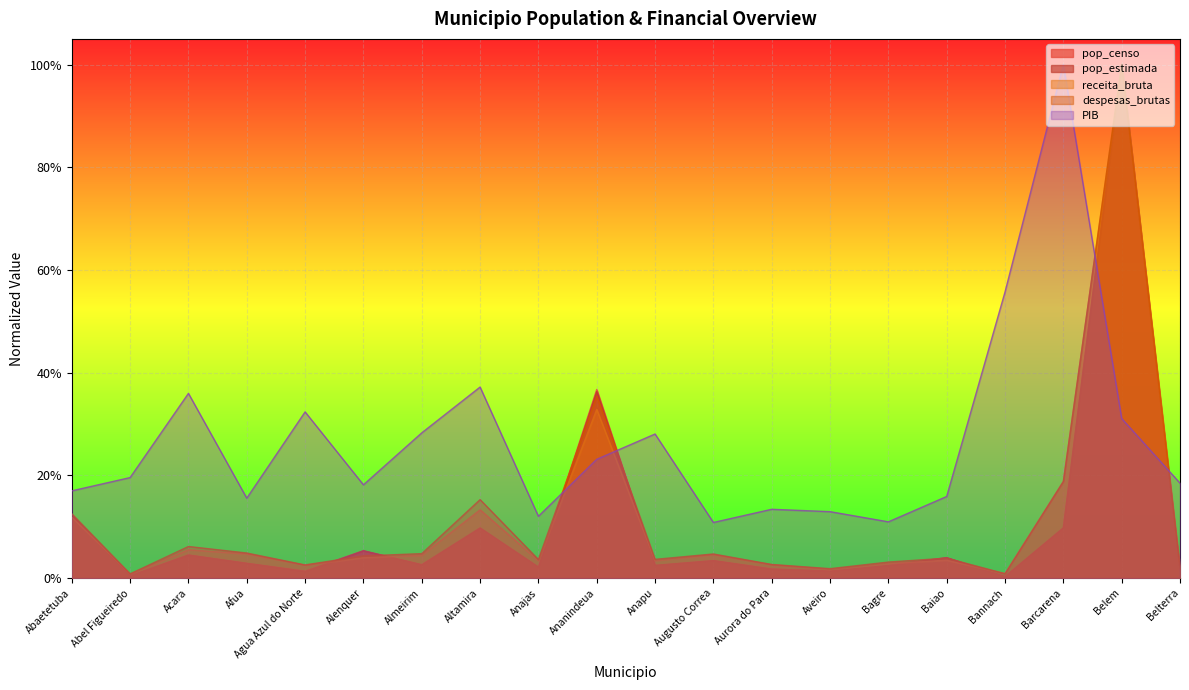

At which category does pop_estimada reach its first local valley?

Abel Figueiredo